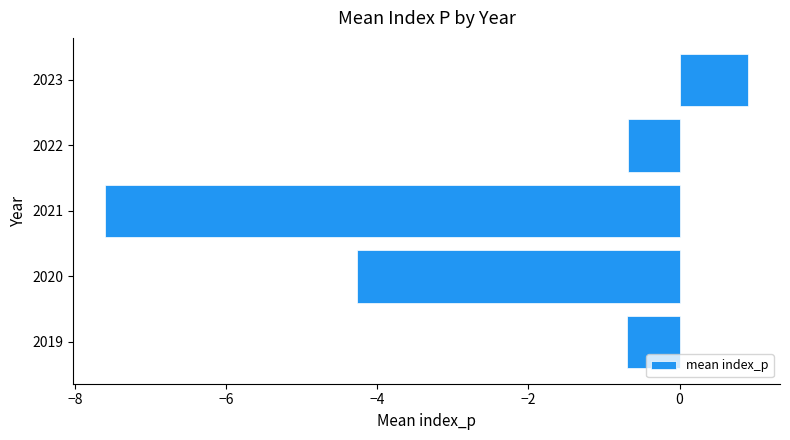

How many negative values are there?

4